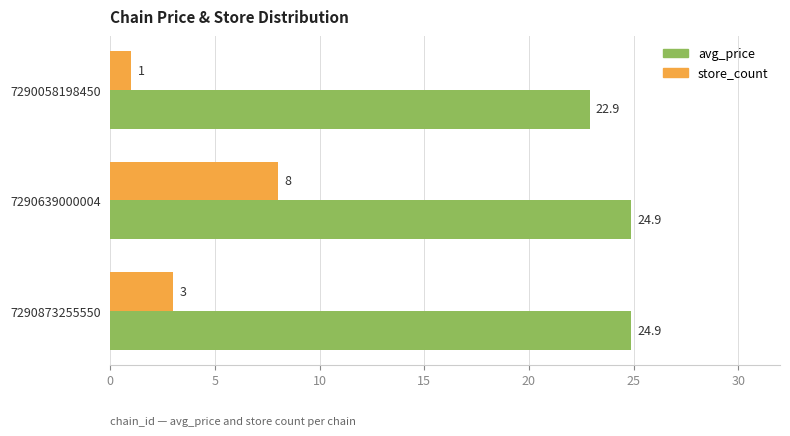

What is the maximum value shown in the chart?

24.9